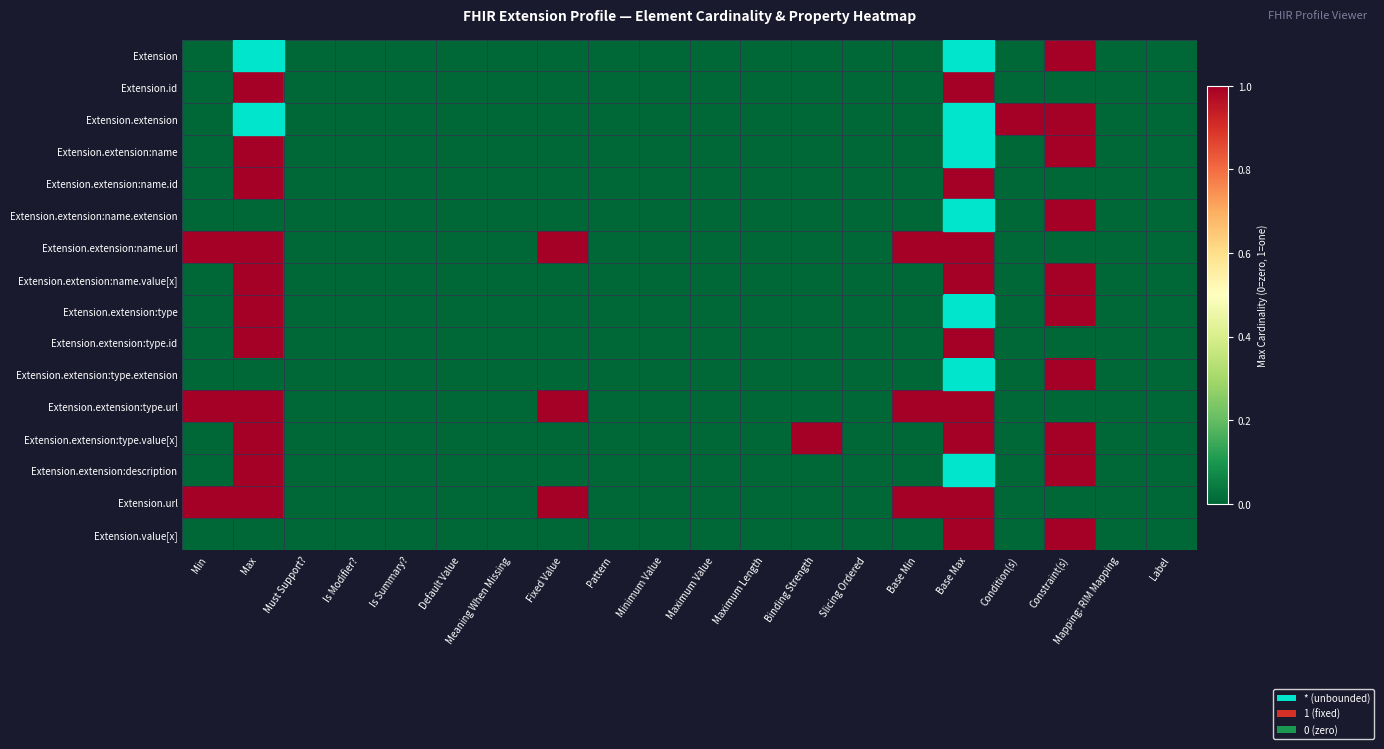

Where is Extension.extension:name.url nearest to the value 0?

Must Support?